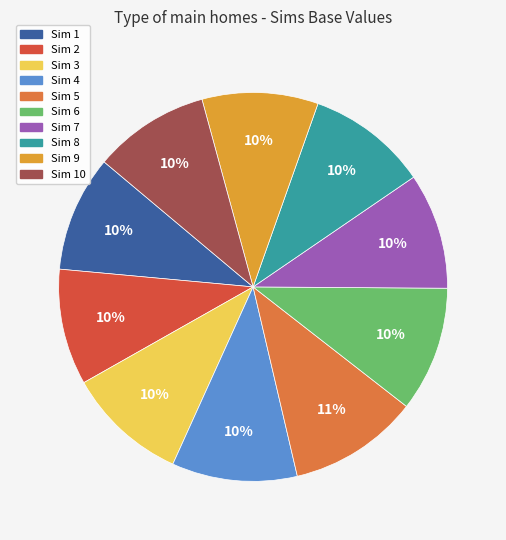

Is there a majority slice in this chart?

No